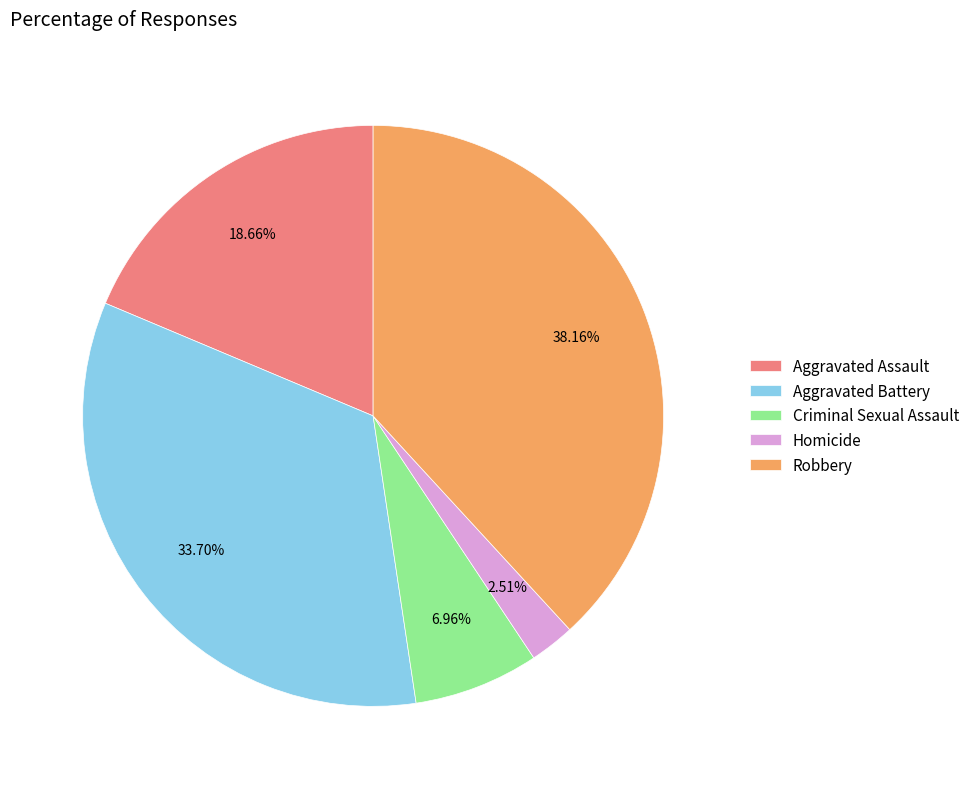

What is the largest slice in the pie chart?

Robbery